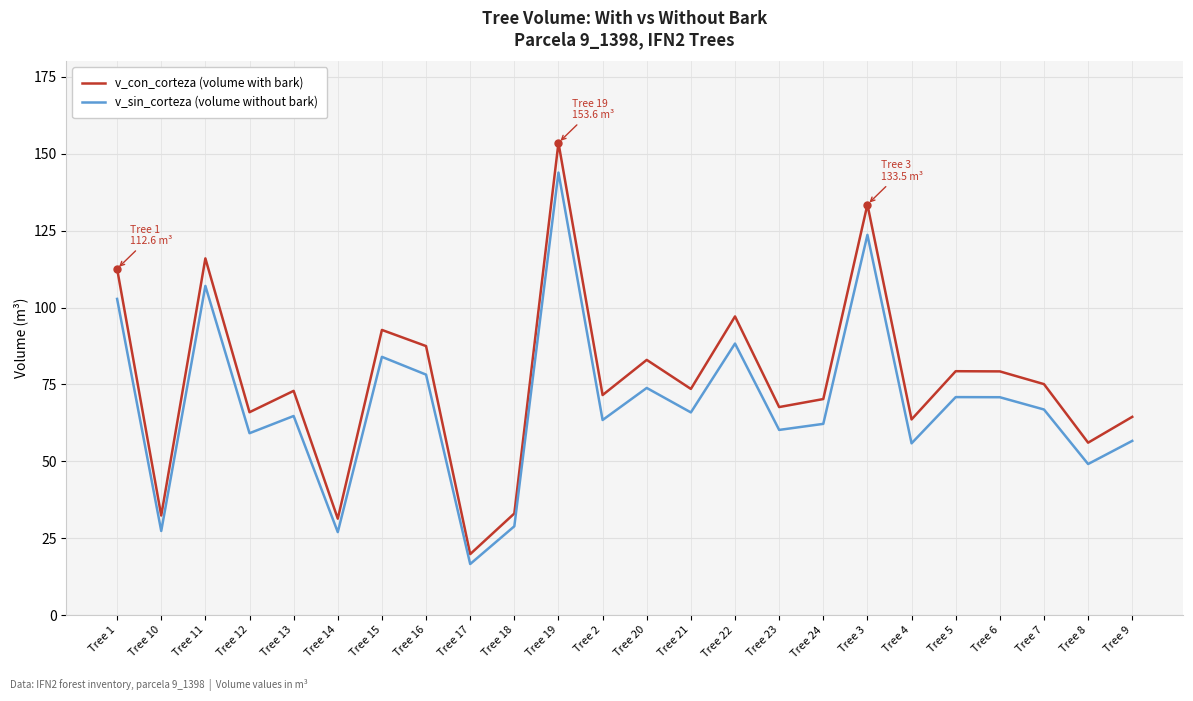

Rank the series by their average value, from lowest to highest.

v_sin_corteza (volume without bark), v_con_corteza (volume with bark)